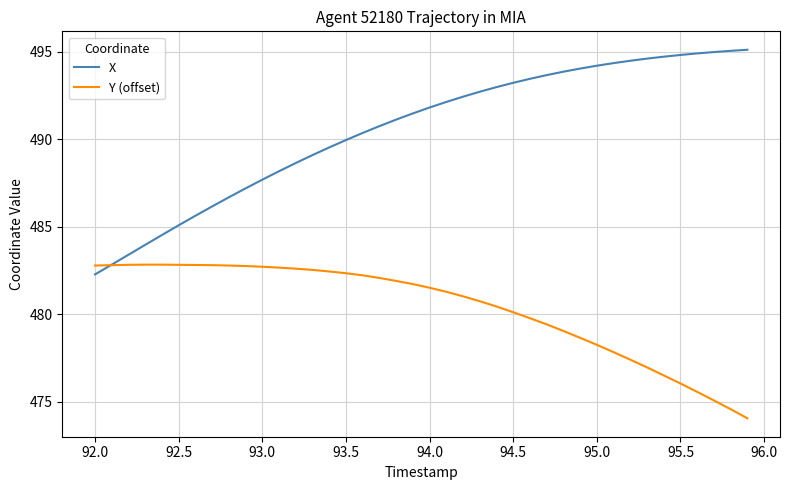

List the series in order of their peak value, lowest first.

Y (offset), X